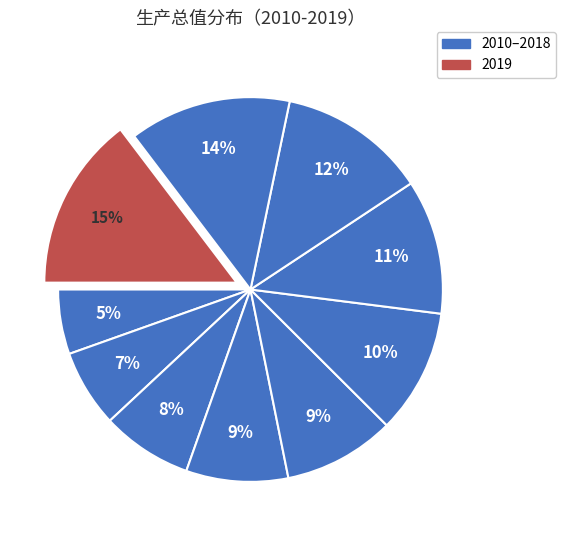

To the nearest percent, what is the average slice percentage?

10%